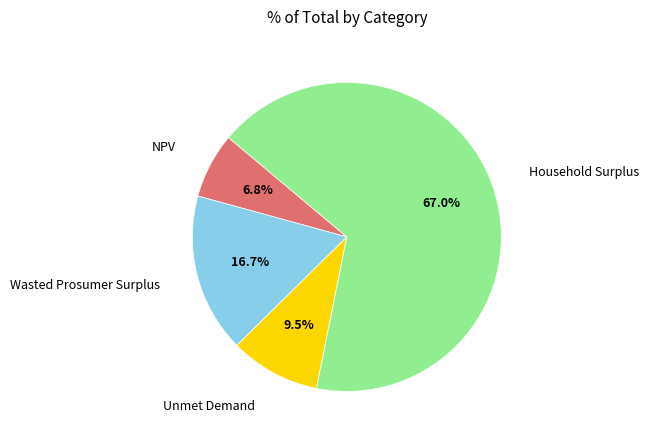

Does any single category account for the majority?

Yes